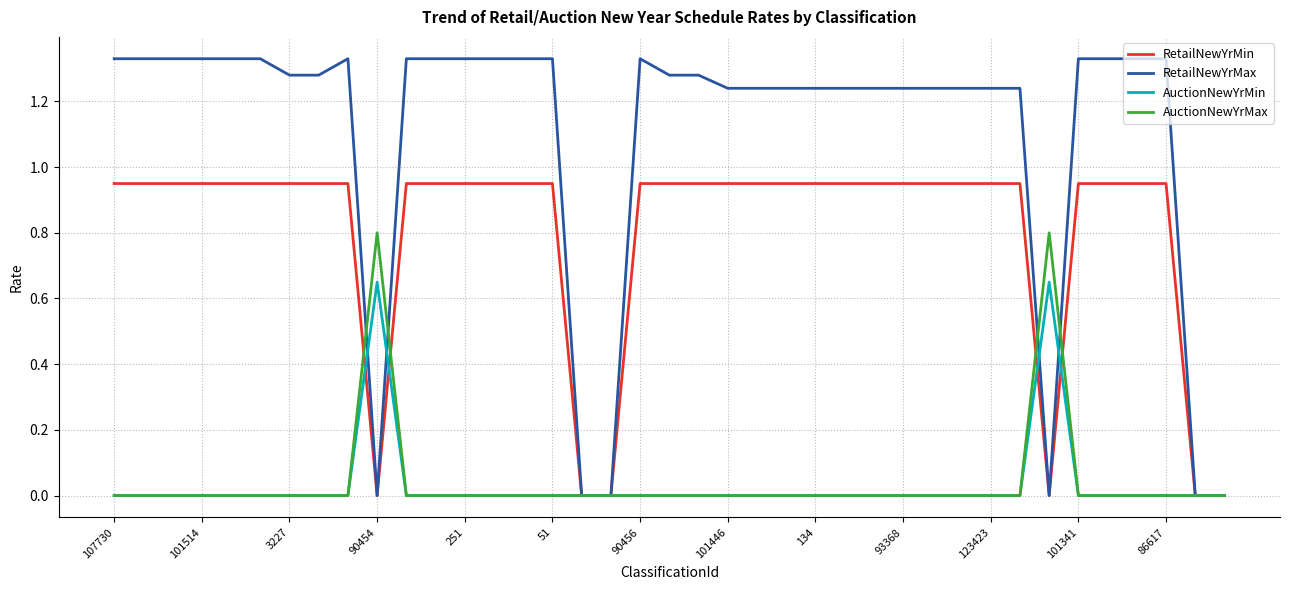

Which series has the widest spread of values?

RetailNewYrMax